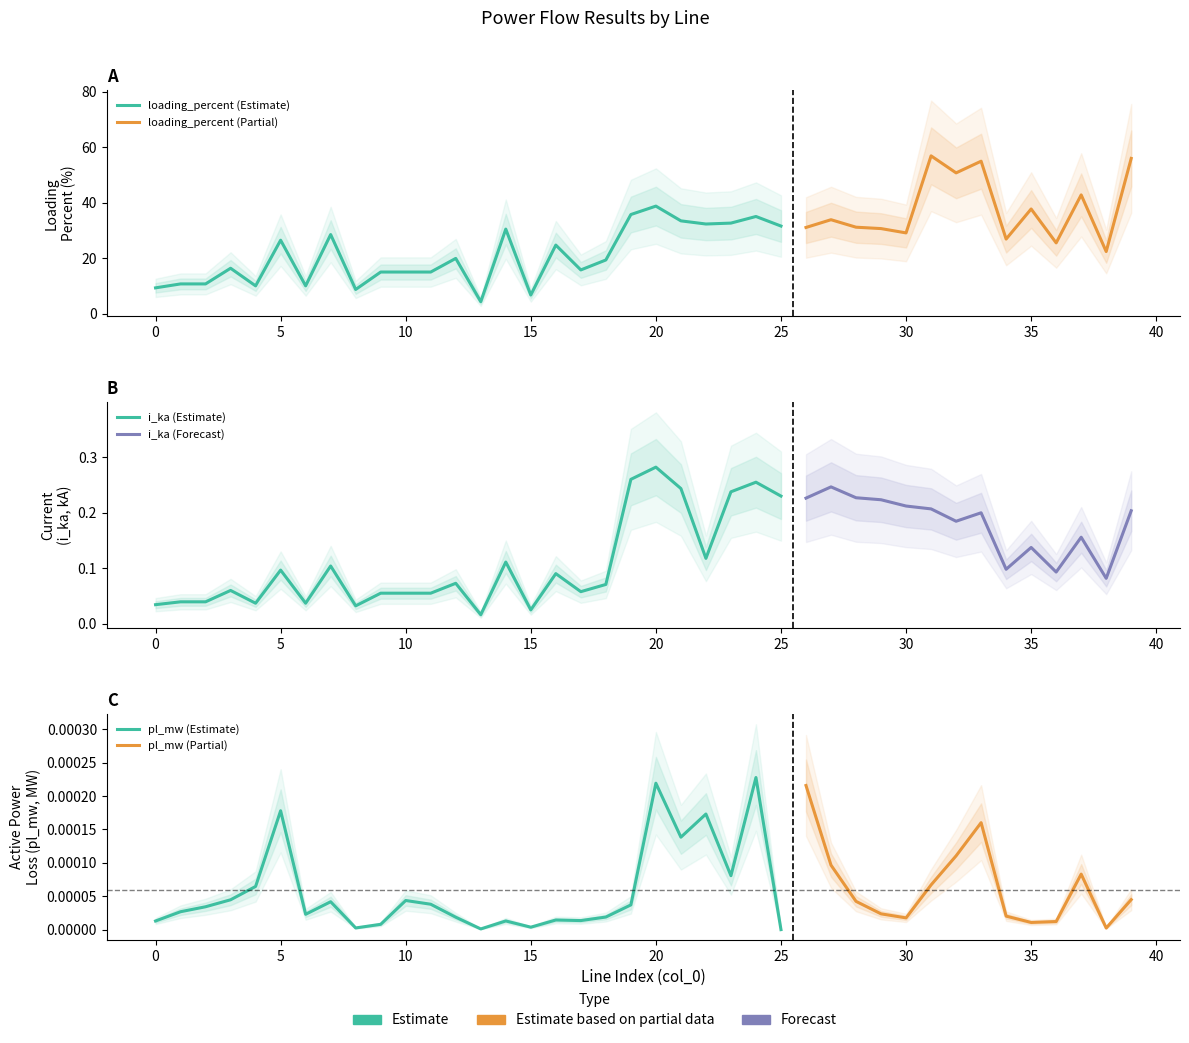

What is the spread (max minus min) of values at 16?

24.8